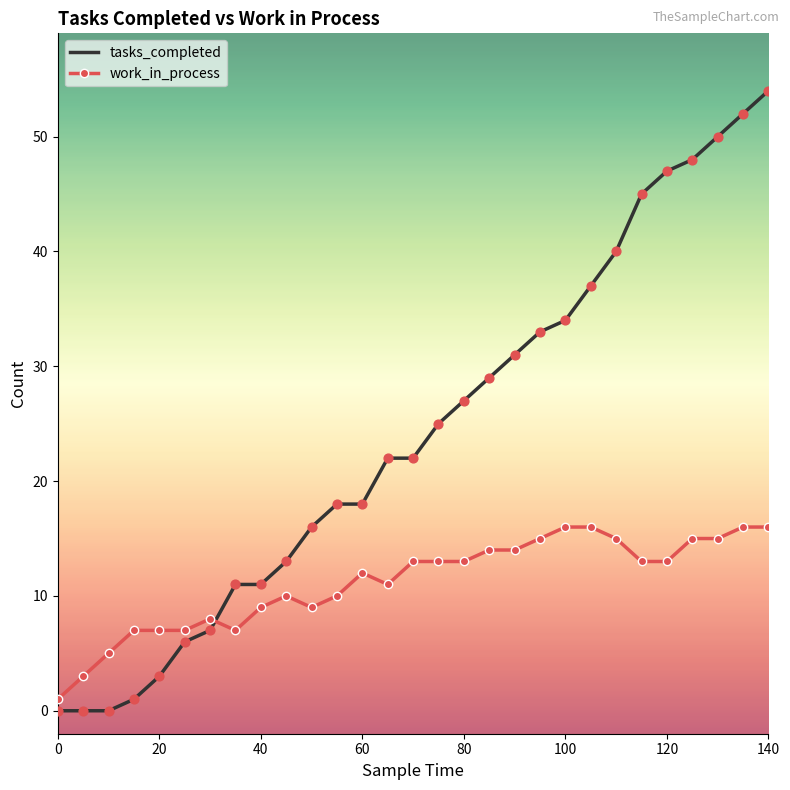

Which series has the widest spread of values?

tasks_completed